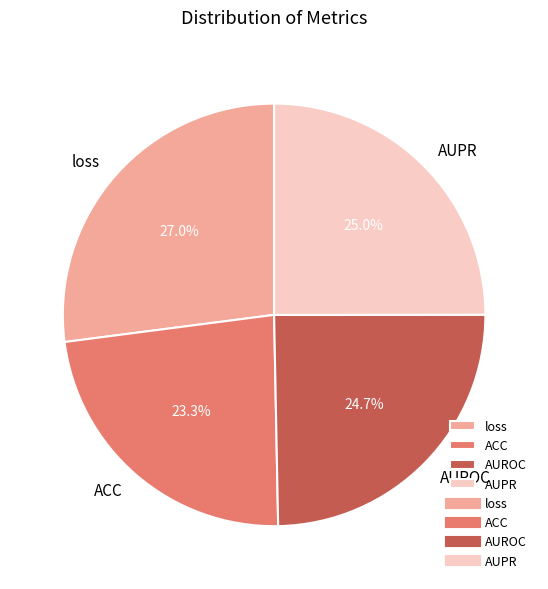

Does any single category account for the majority?

No